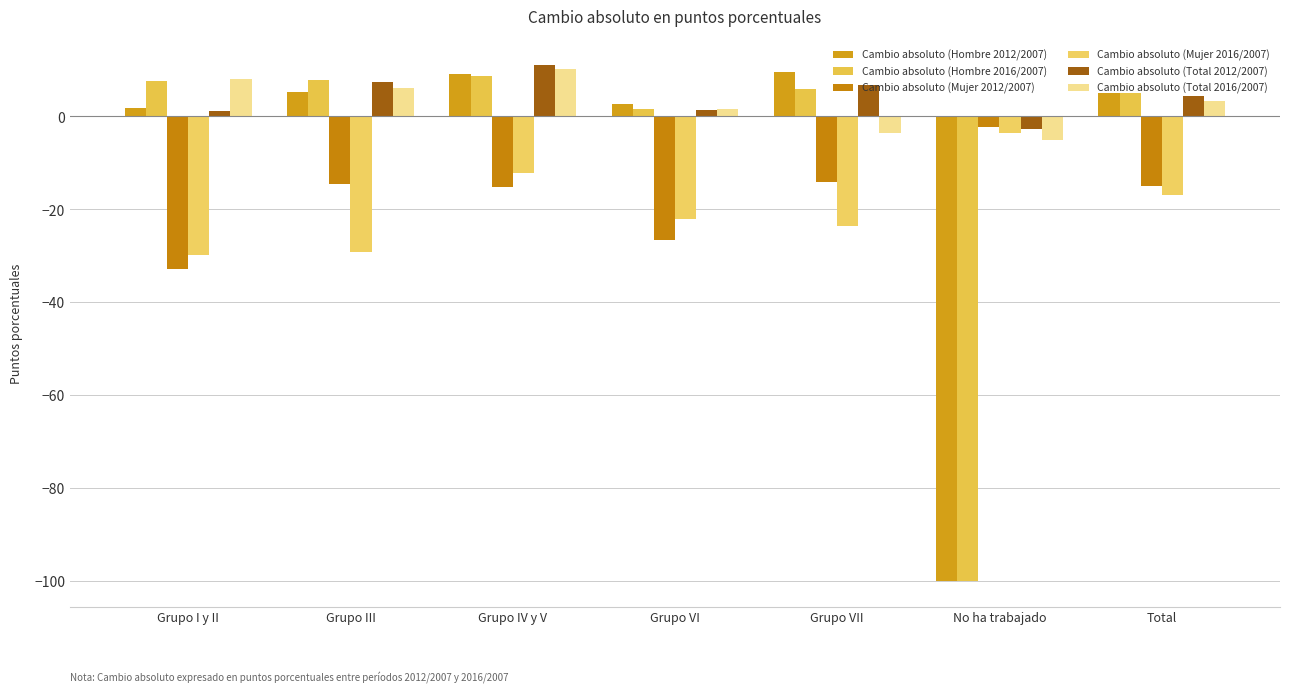

How many data points in Cambio absoluto (Total 2016/2007) are above 3?

4